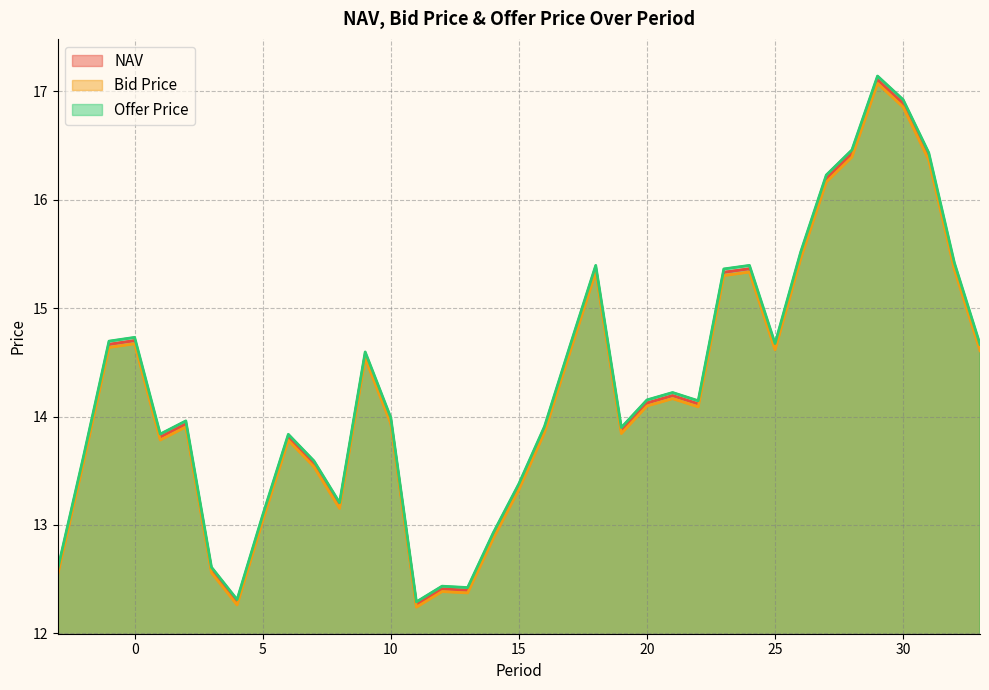

List the series in order of their peak value, lowest first.

Bid Price, NAV, Offer Price